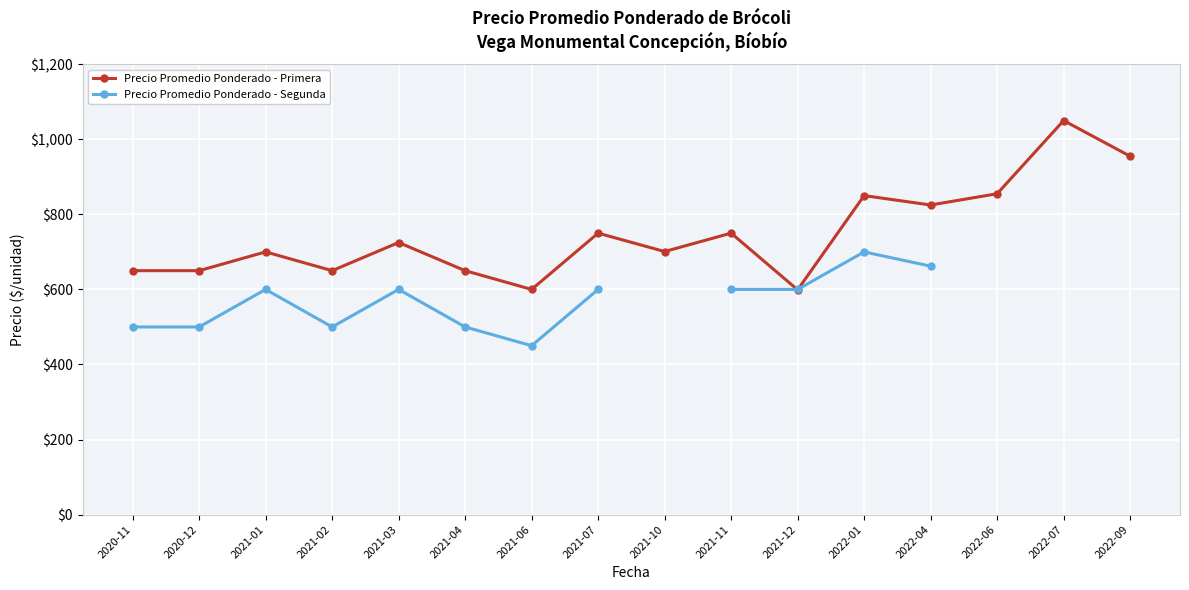

At which category does Precio Promedio Ponderado - Segunda reach its first local valley?

2021-02